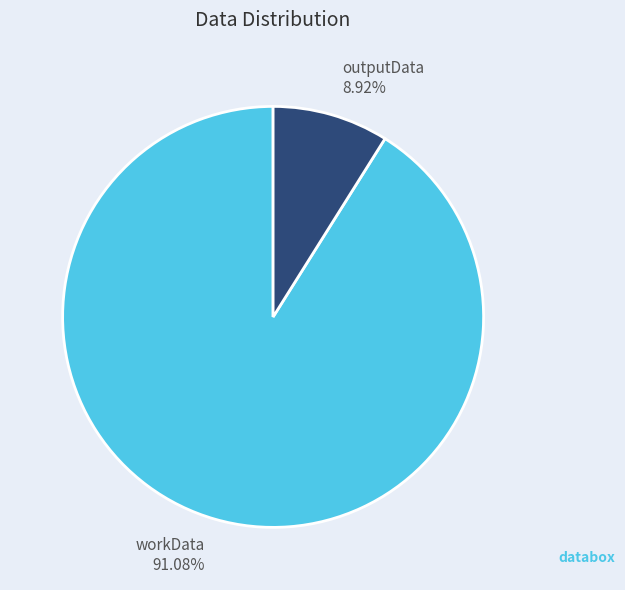

What percentage is NOT represented by outputData?

91.1%